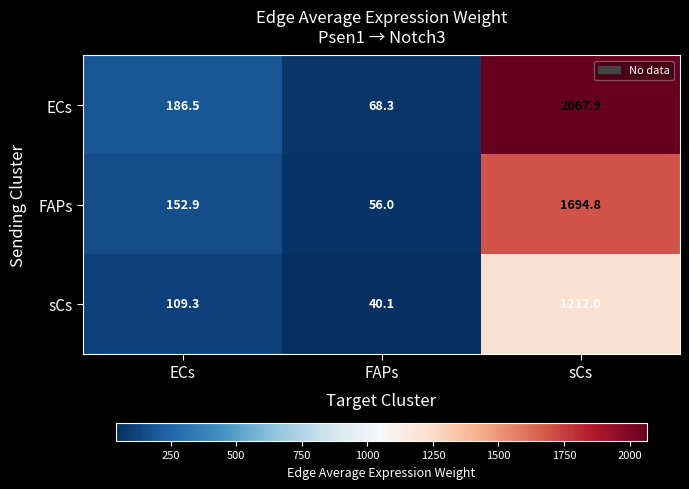

What is the difference between the ECs values at ECs and sCs?

1881.4